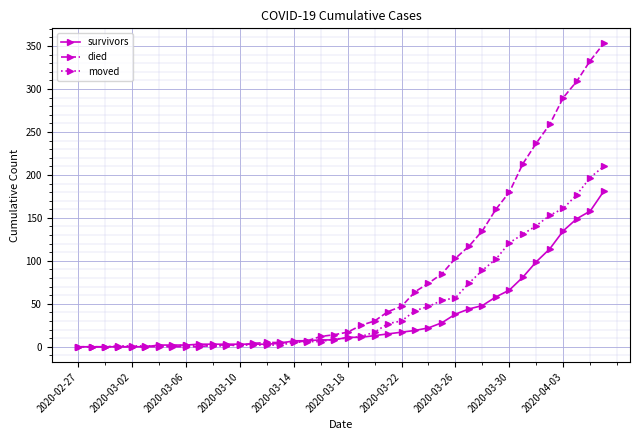

How many values in the died series are below 17?

20